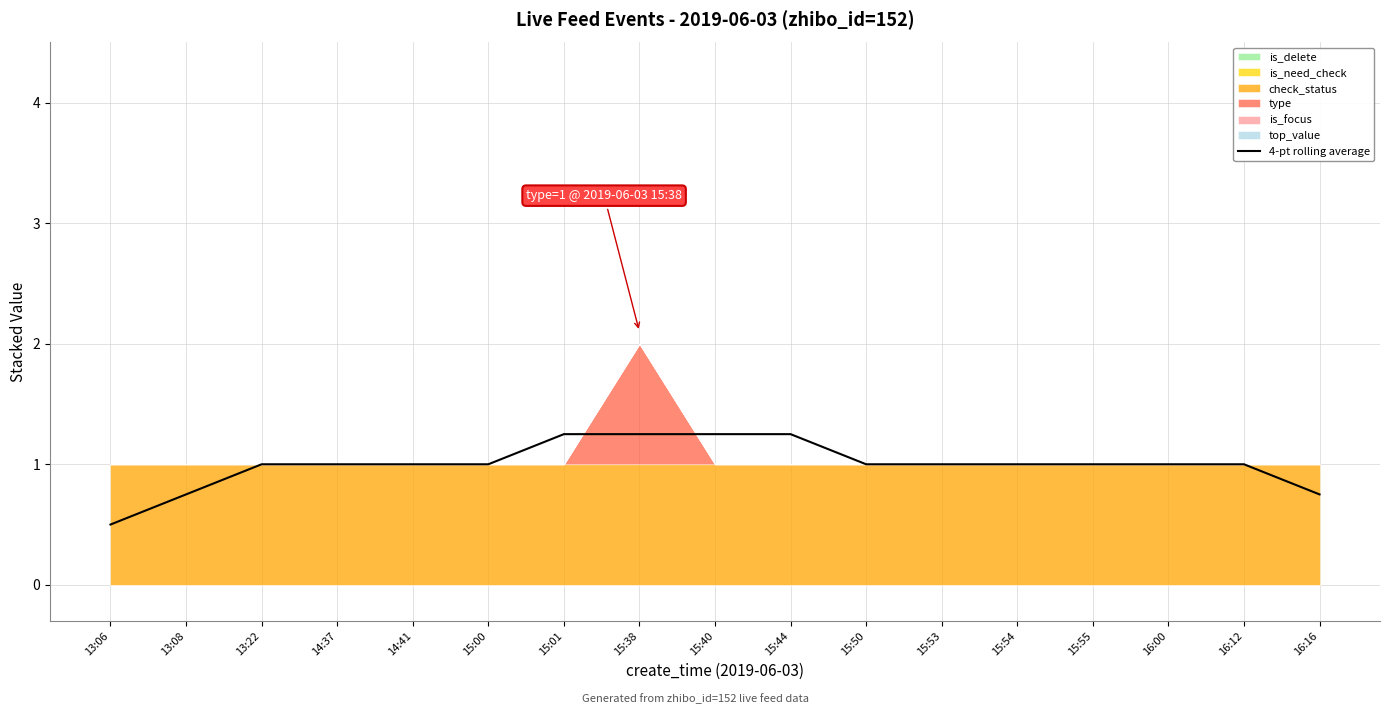

Does the chart have visible grid lines?

Yes